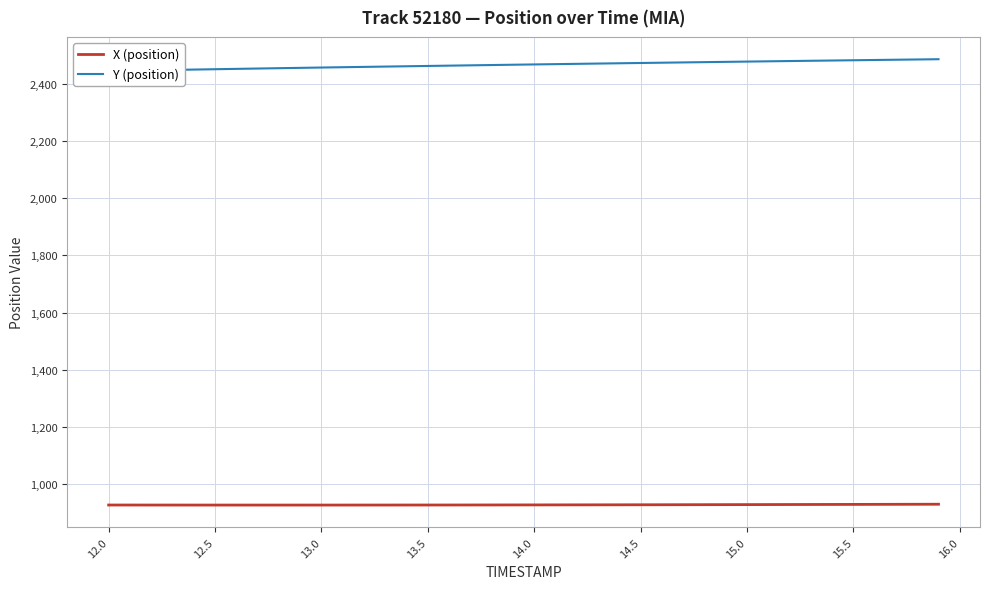

What is the minimum value for X (position)?

927.2